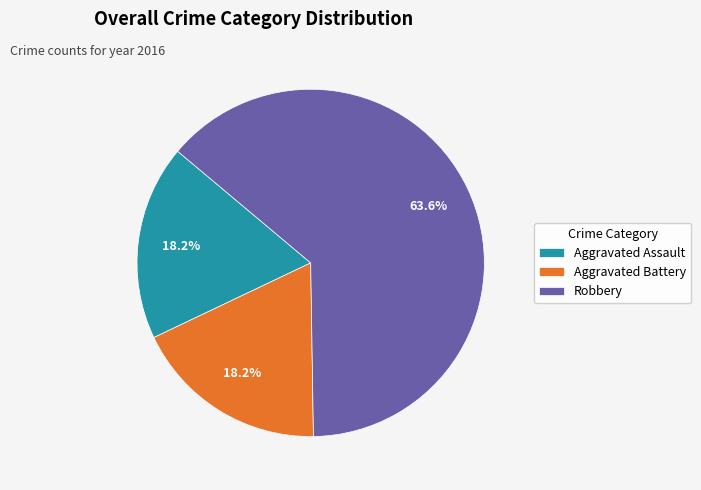

True or false: Aggravated Assault accounts for 30% of the total.

False